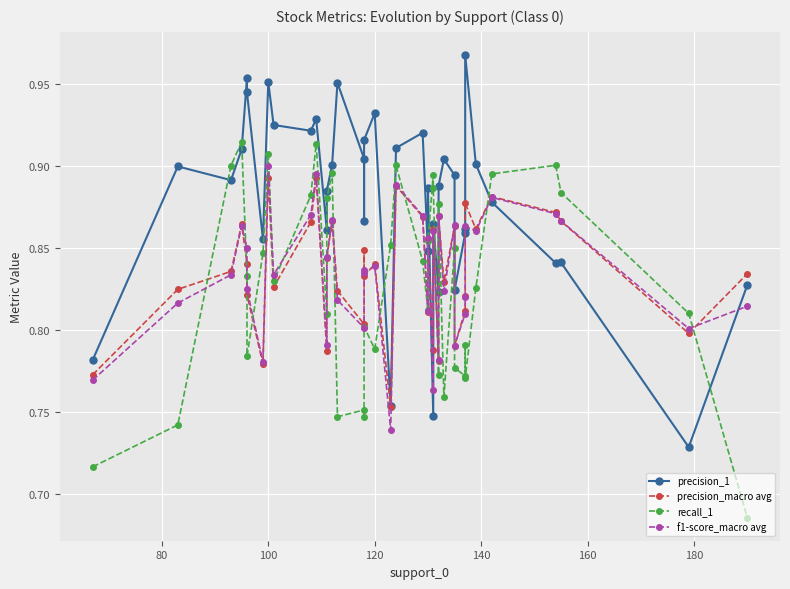

Does the chart display data point markers on the line(s)?

Yes